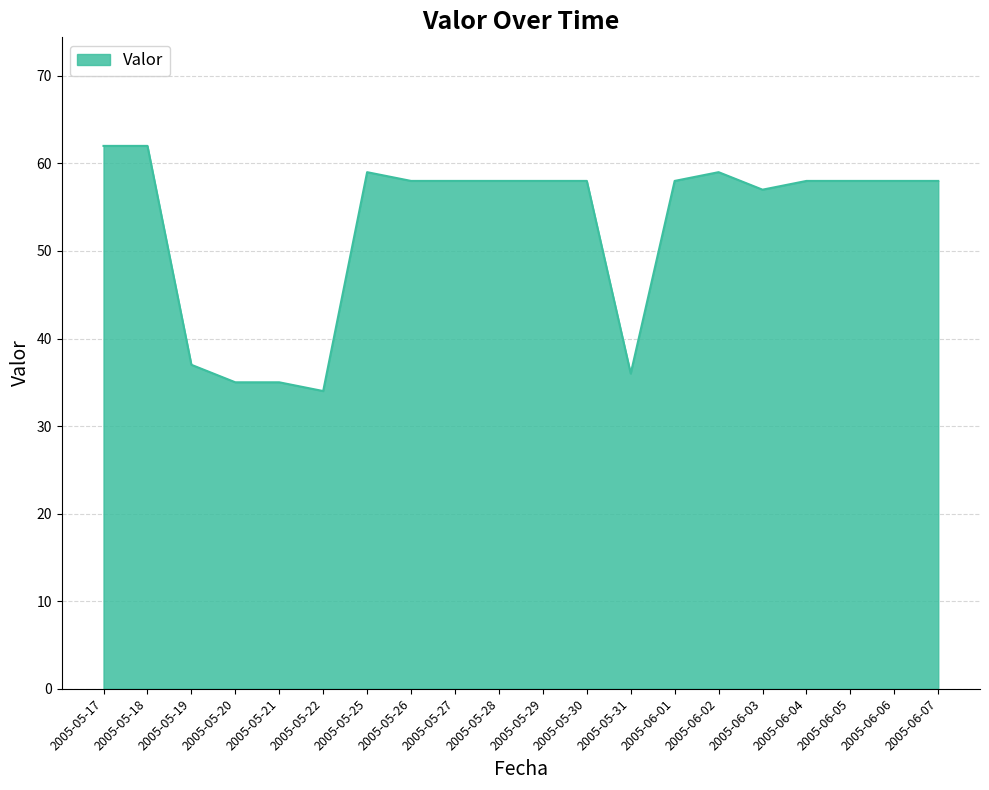

What position from the right is 2005-05-31?

8